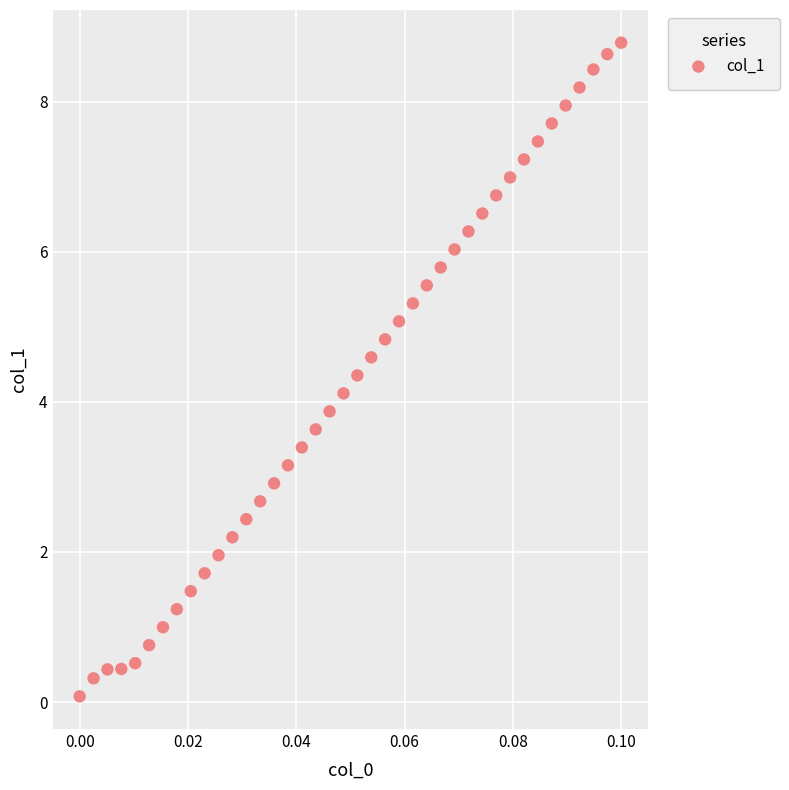

What is the range of Y values (max minus min)?

8.7